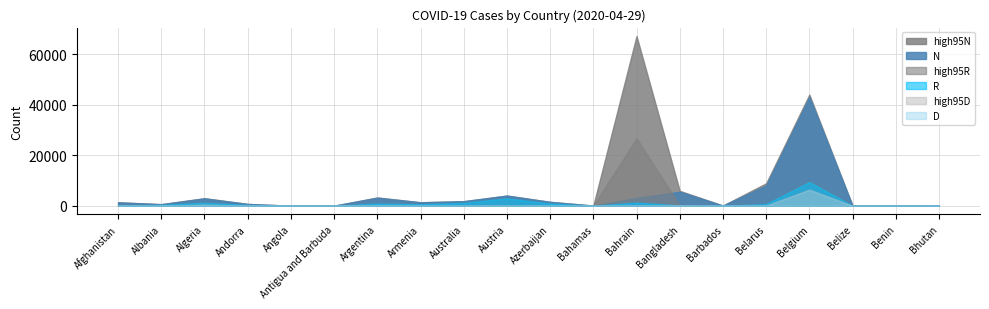

What is the value of the high95N point at the 9th from the left?

1799